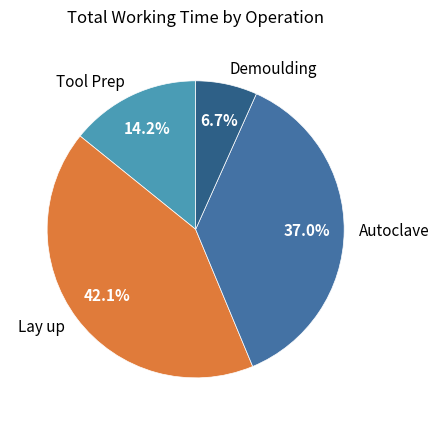

Which slice is the smallest?

Demoulding